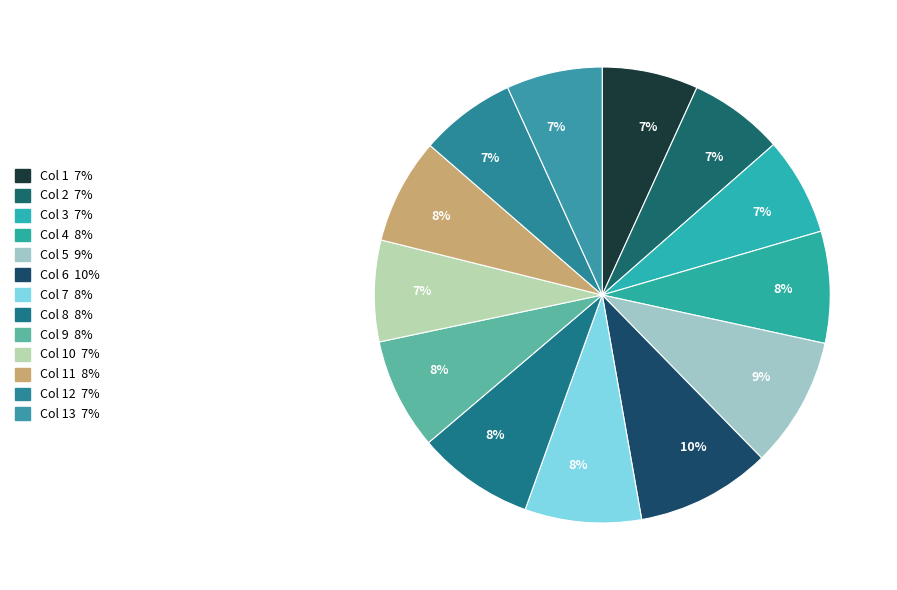

How many slices are in this pie chart?

13